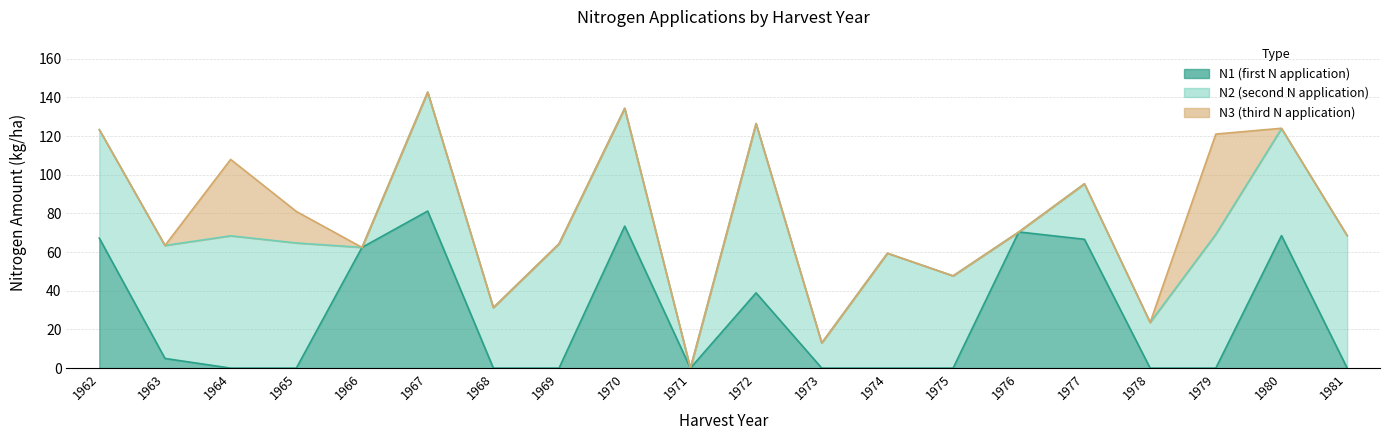

What are all the series names shown in the legend?

N1, N2, N3